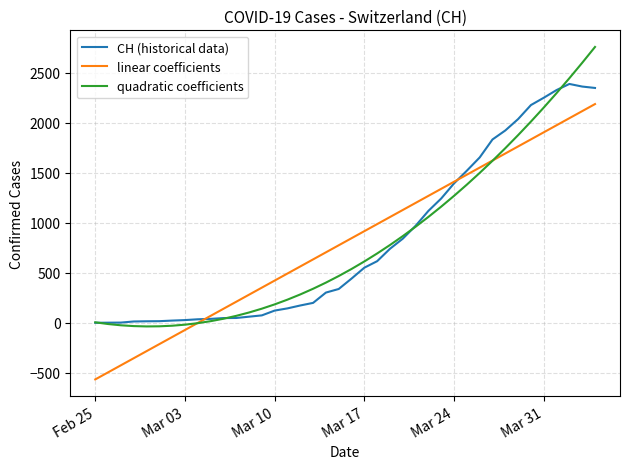

Rank the series by their maximum value, from highest to lowest.

quadratic coefficients, CH (historical data), linear coefficients